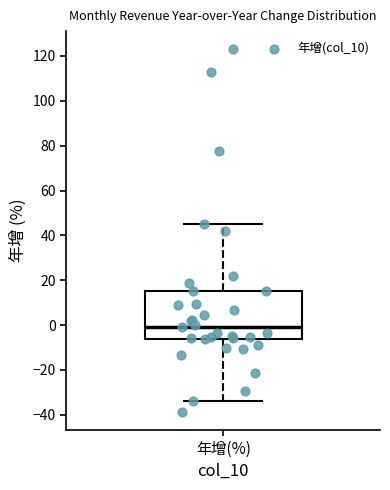

Read this box plot against the y-axis: the position of the median line, the range covered by the box, and the ends of both whiskers. The values are not printed on the chart, so give them approximately, as read against the axis.

median -2, box -6 to 16, whiskers -34 to 46